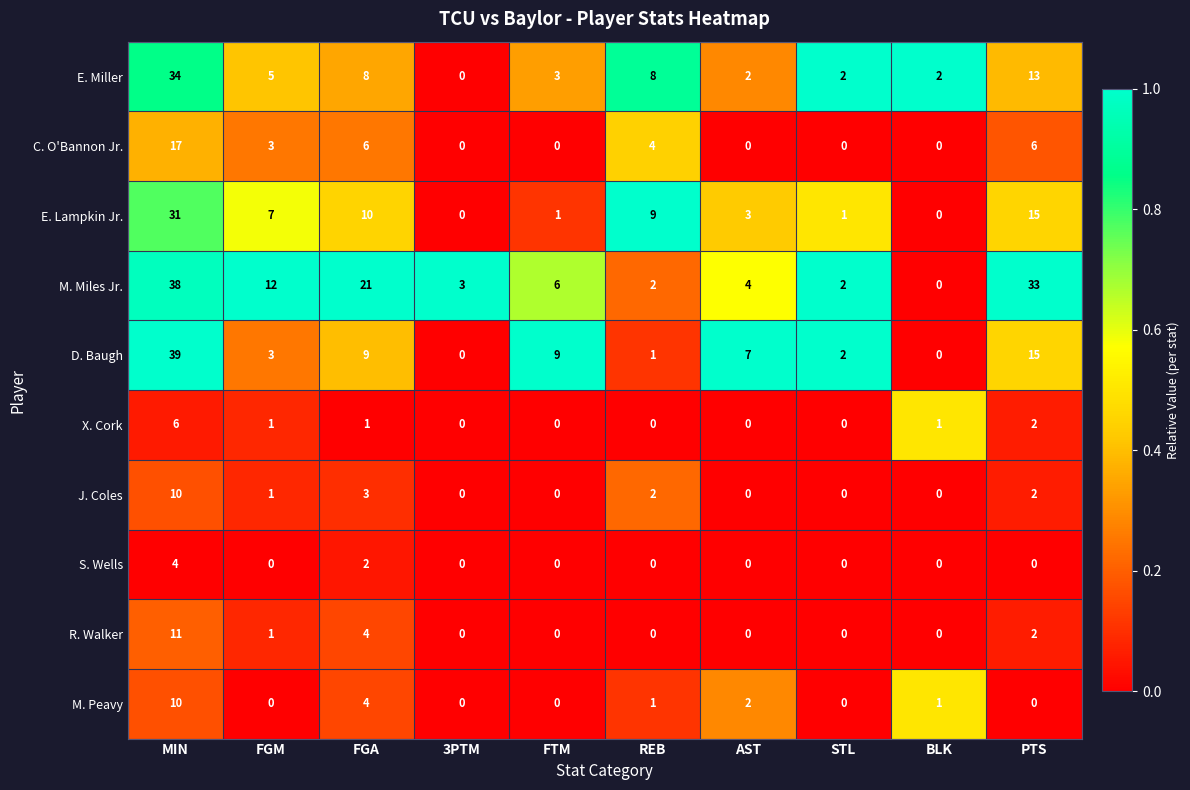

Is it true that J. Coles equals 6 at FTM?

False